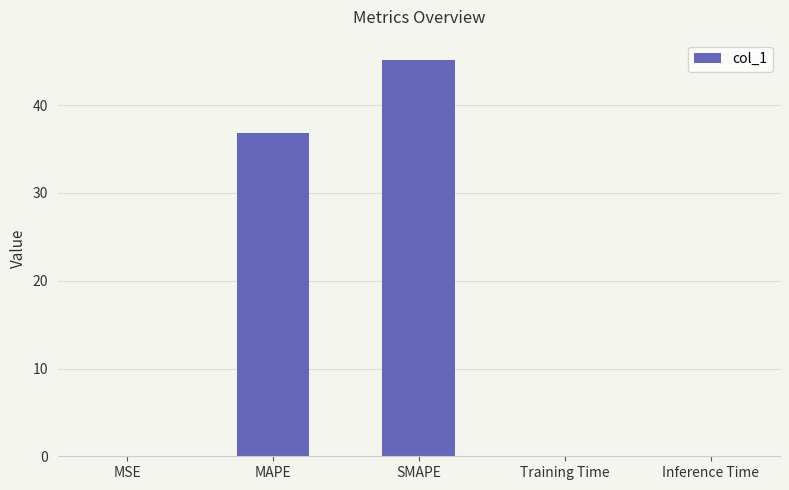

What is the change in value from MAPE to Inference Time?

-36.9